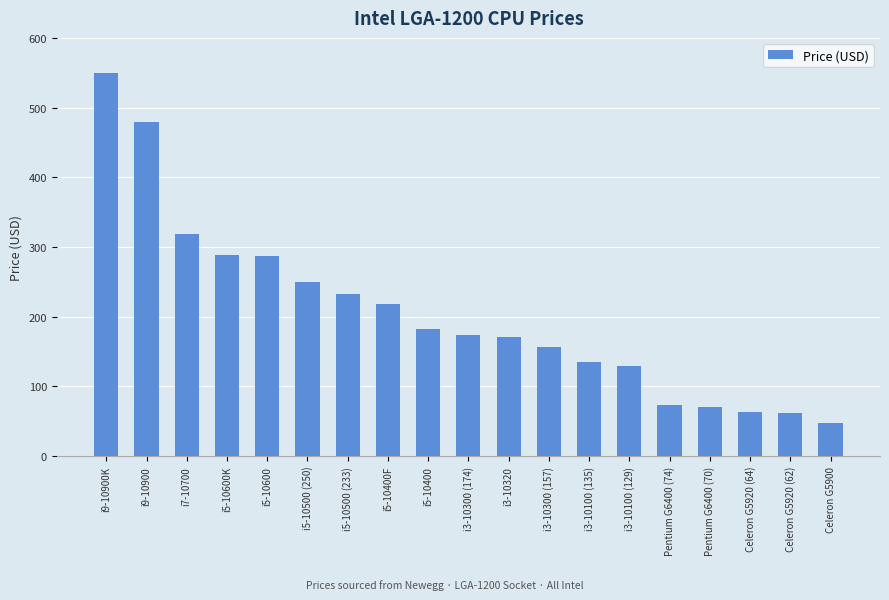

What is the maximum value shown in the chart?

549